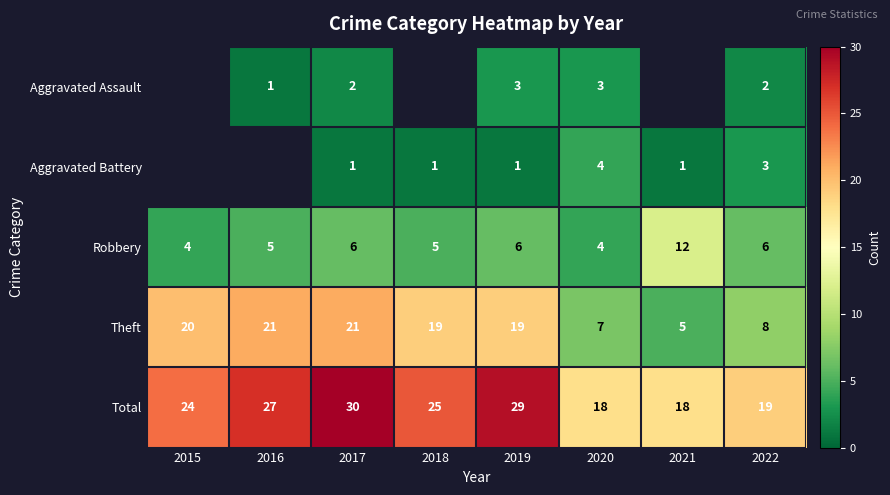

True or false: Aggravated Assault has a value of 1 at 2016.

True